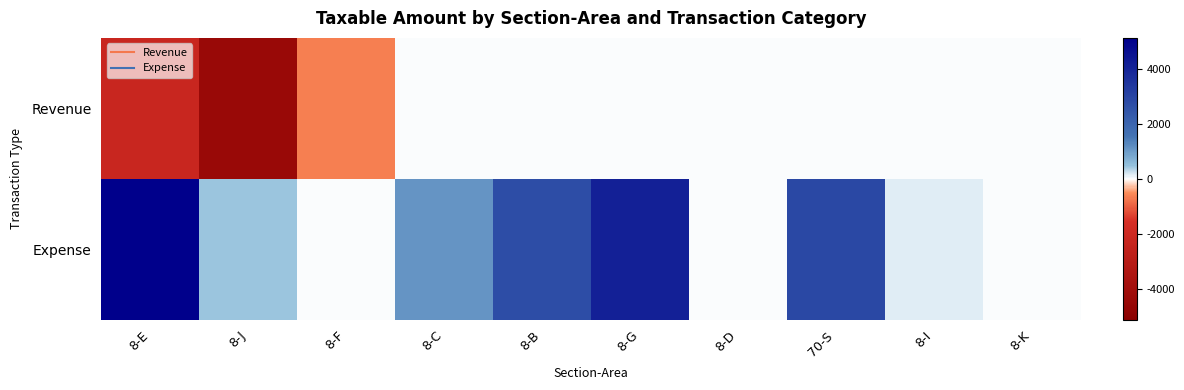

Which series has the largest total across all categories?

Expense